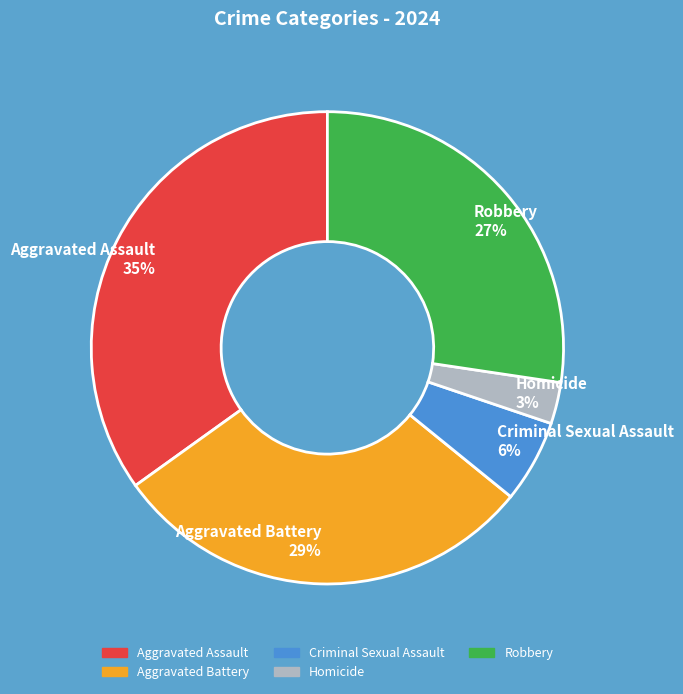

To the nearest percent, what is the difference between the Aggravated Assault and Aggravated Battery slice percentages?

6%